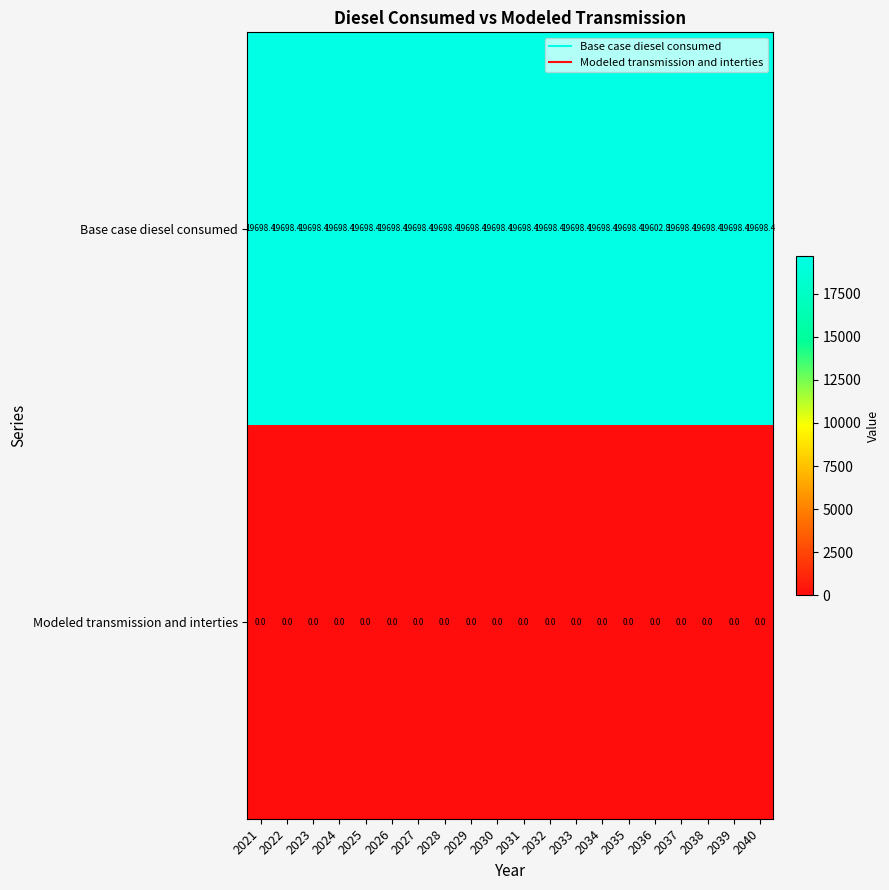

What is the greatest value displayed?

19698.4